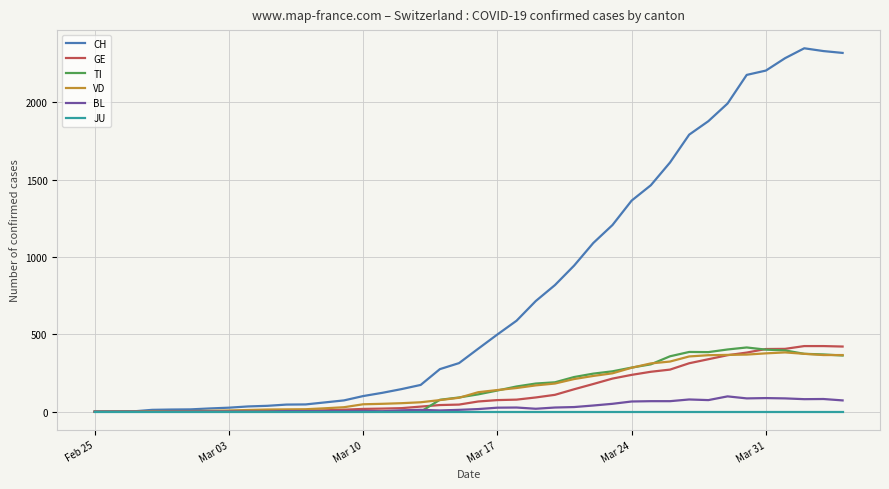

What is the maximum value shown in the chart?

2348